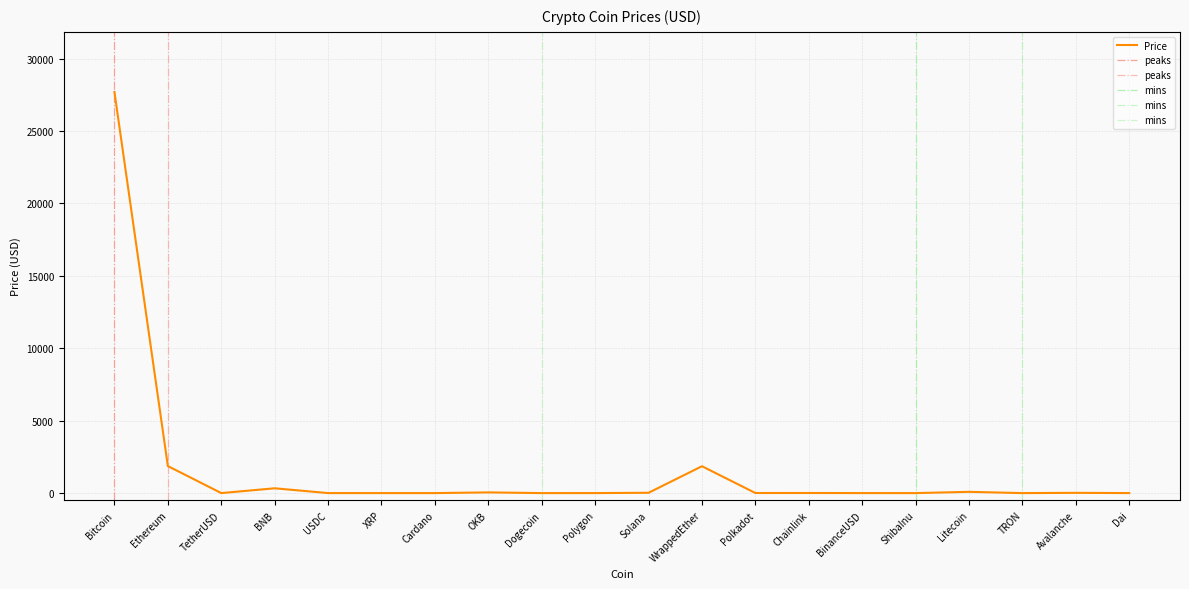

How many values are below 5?

10